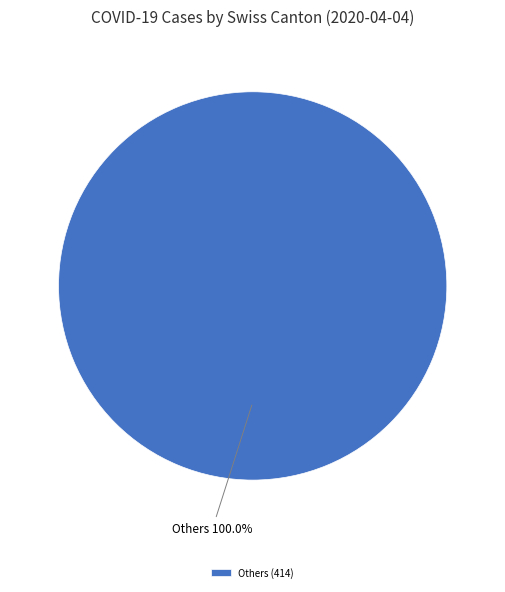

Does any single category account for the majority?

Yes